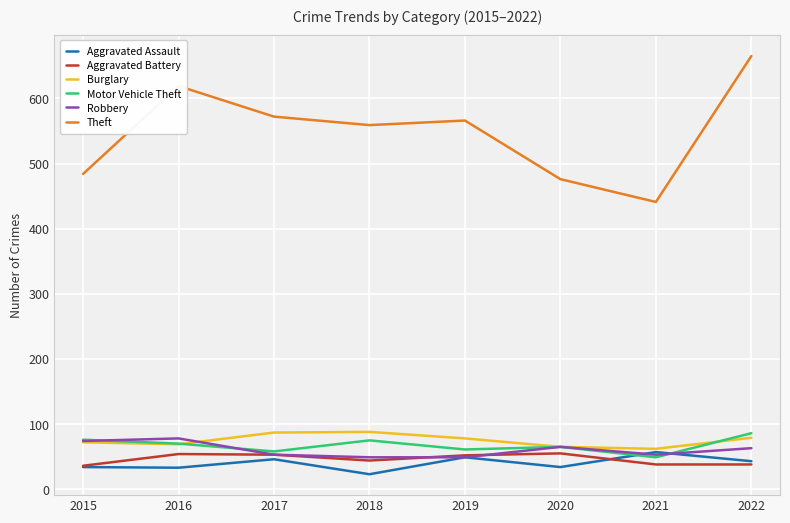

What is the difference between the second highest and second lowest values in the Robbery series?

25